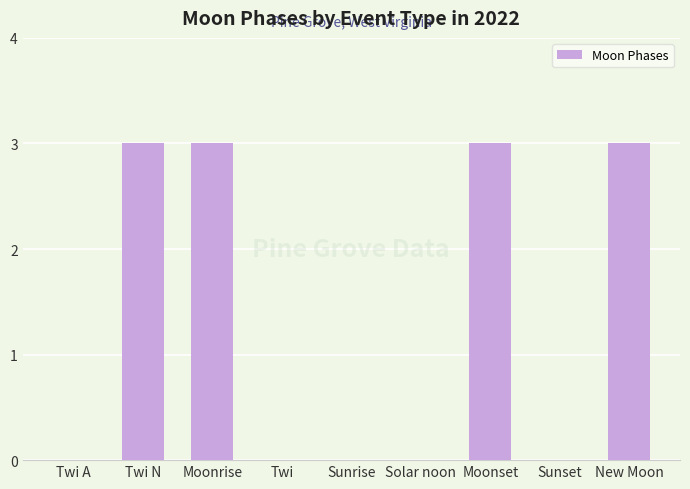

Reading left to right, list all the values displayed in this chart.

0	3	3	0	0	0	3	0	3